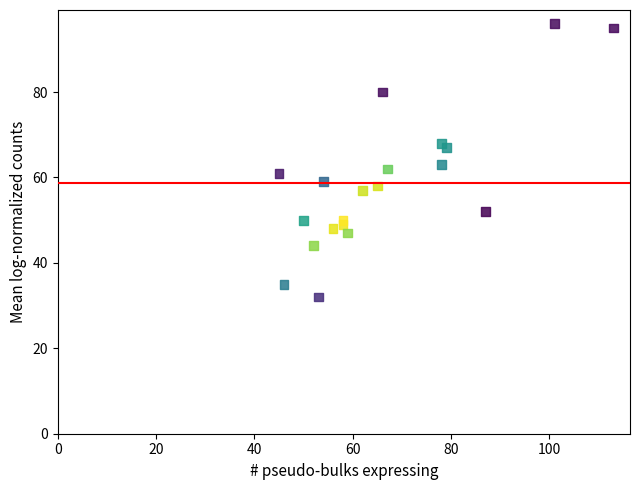

What is the range of X values (max minus min)?

68